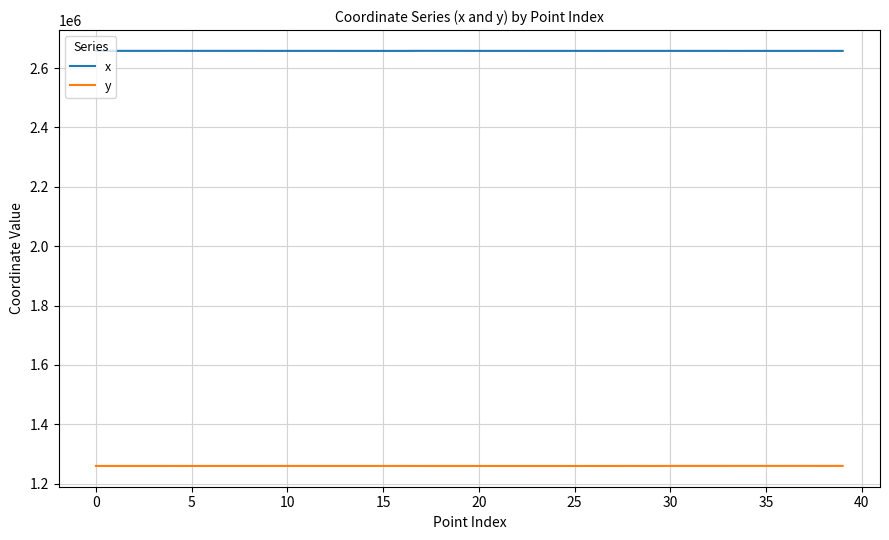

Is this an area chart (filled region under the line)?

No